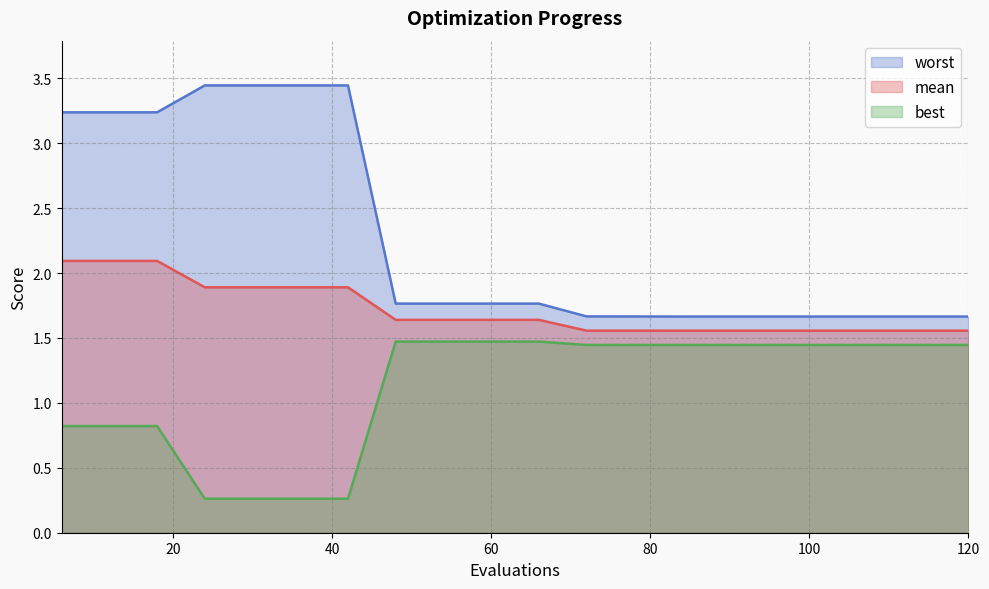

How many data points in best are less than 1?

7